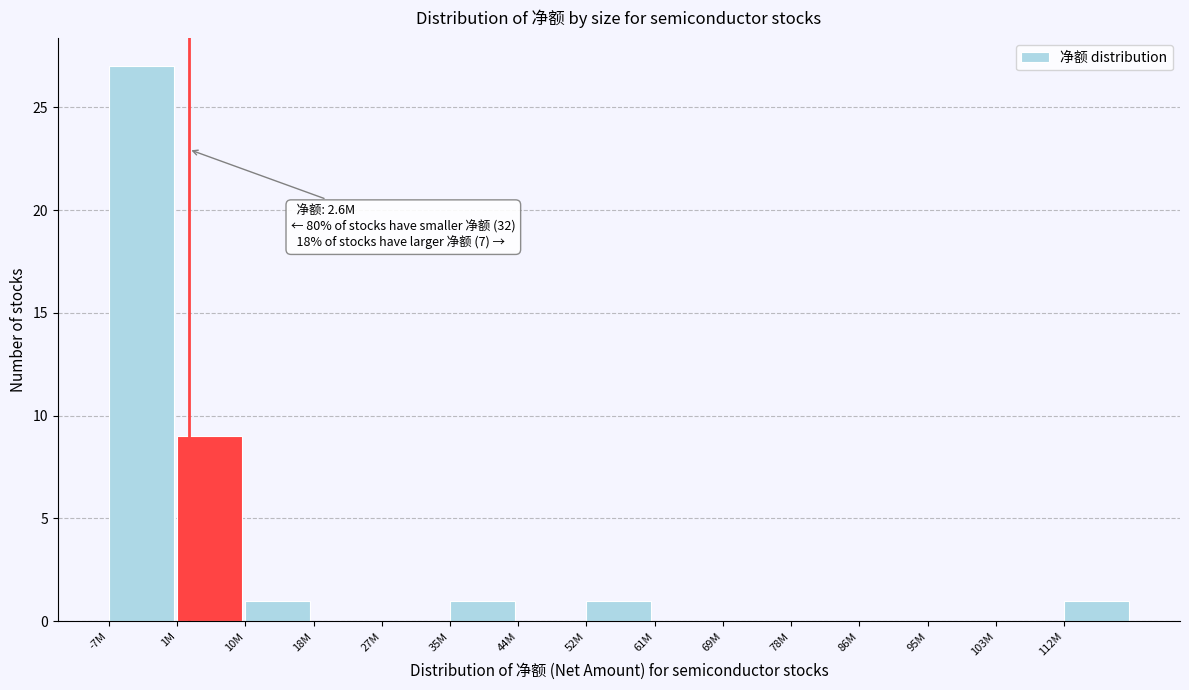

Reading left to right, extract all data points from this chart.

-7M=27	1M=9	10M=1	18M=0	27M=0	35M=1	44M=0	52M=1	61M=0	69M=0	78M=0	86M=0	95M=0	103M=0	112M=1